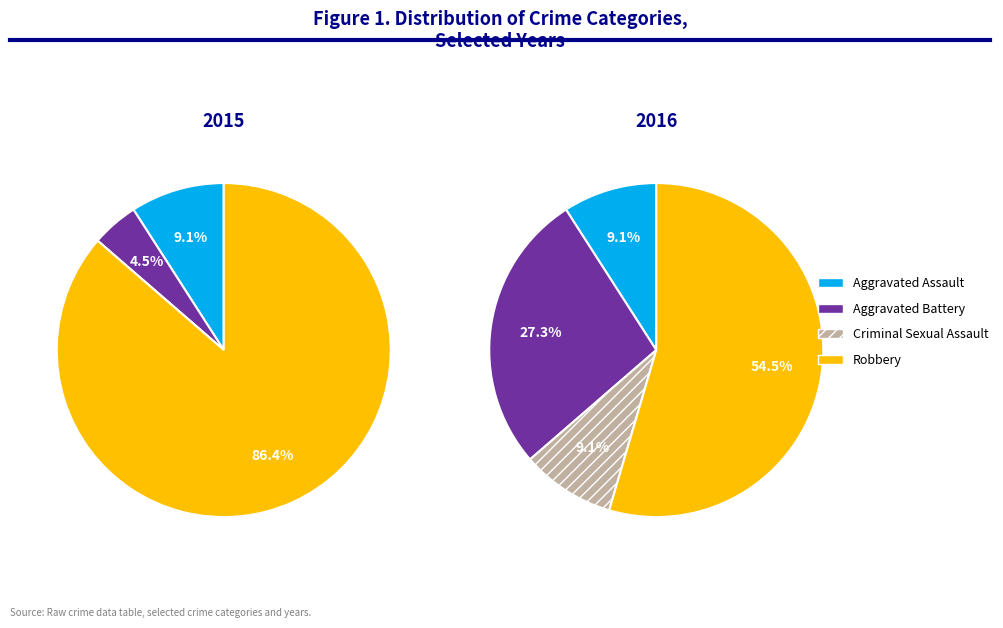

To the nearest percent, what percentage of the pie is values_2015?

9%